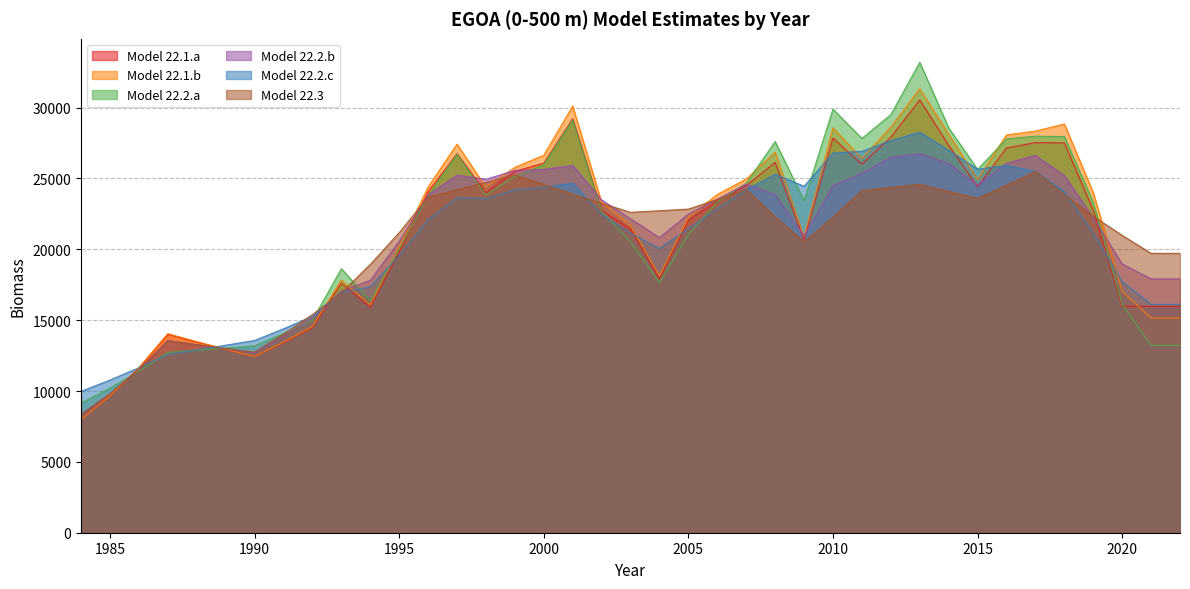

Where is Model 22.3 nearest to the value 16928?

1993